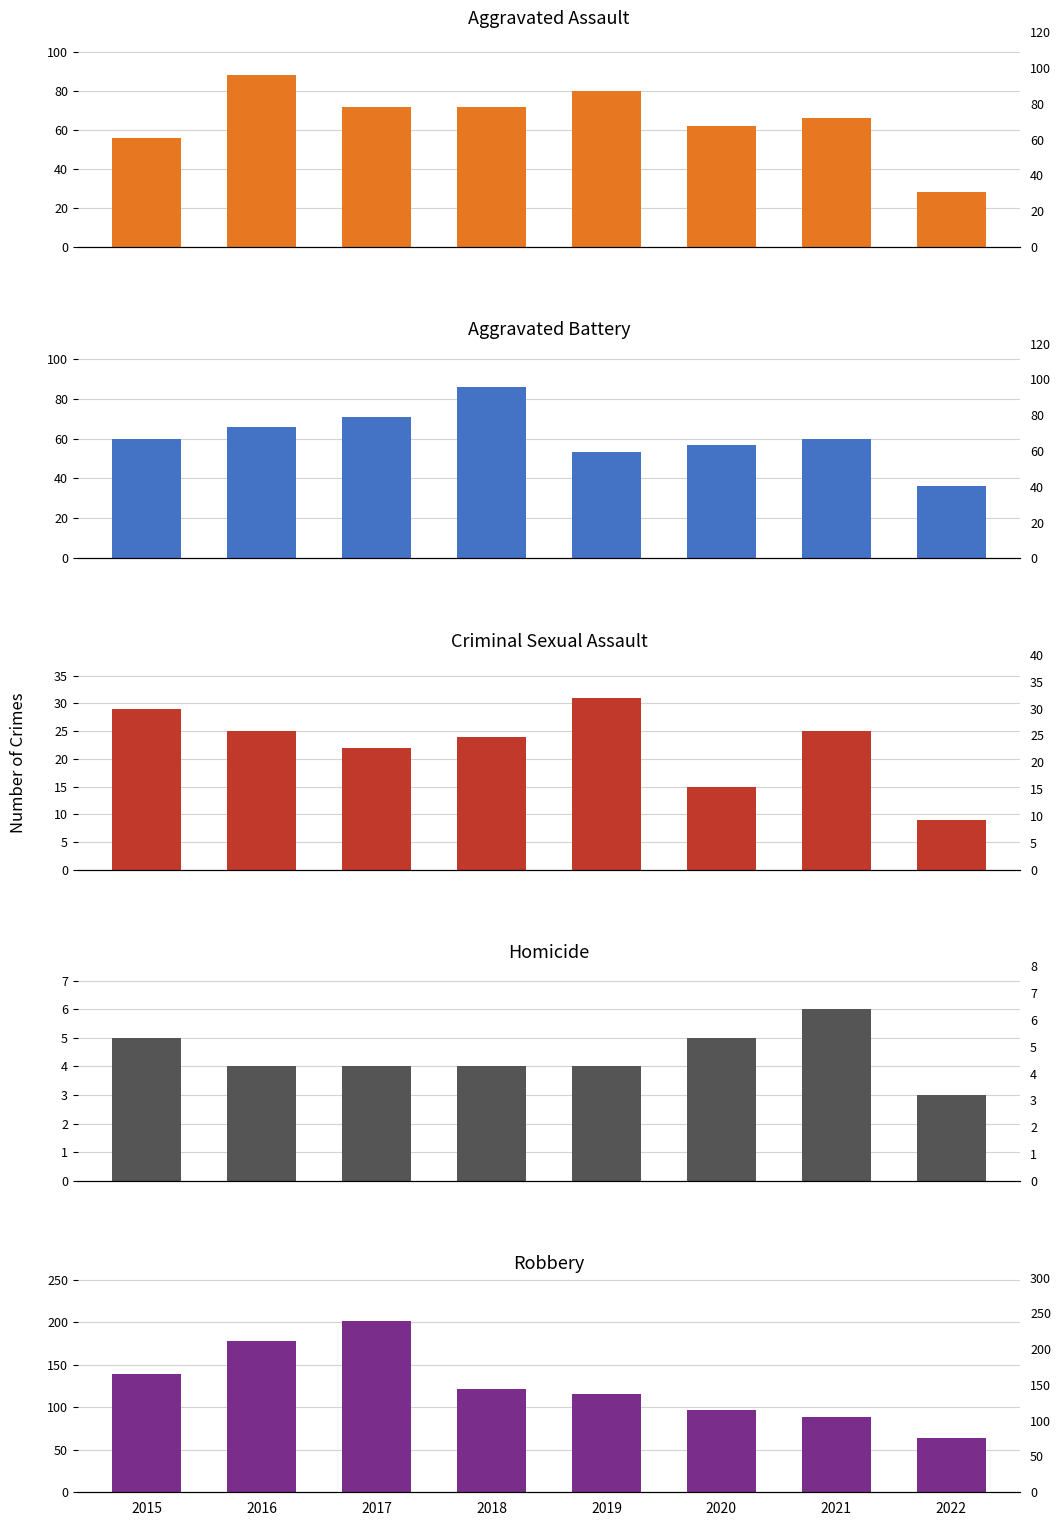

At which label does Aggravated Assault reach its peak?

2016